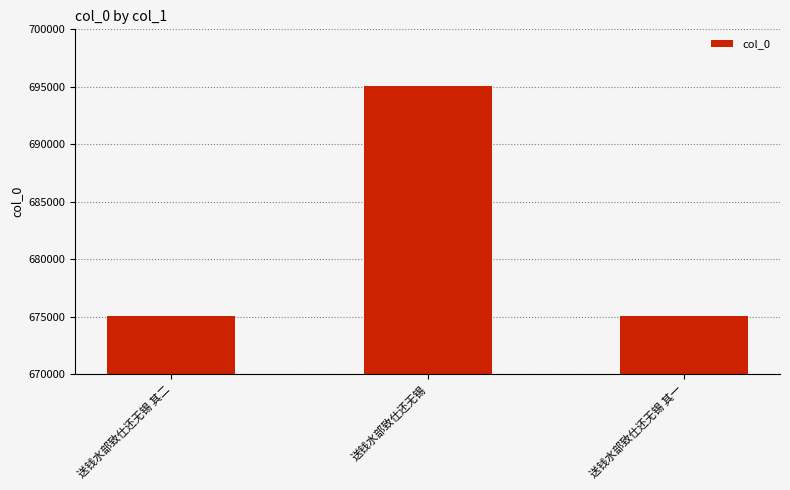

Which category has the highest value across all series?

送钱水部致仕还无锡